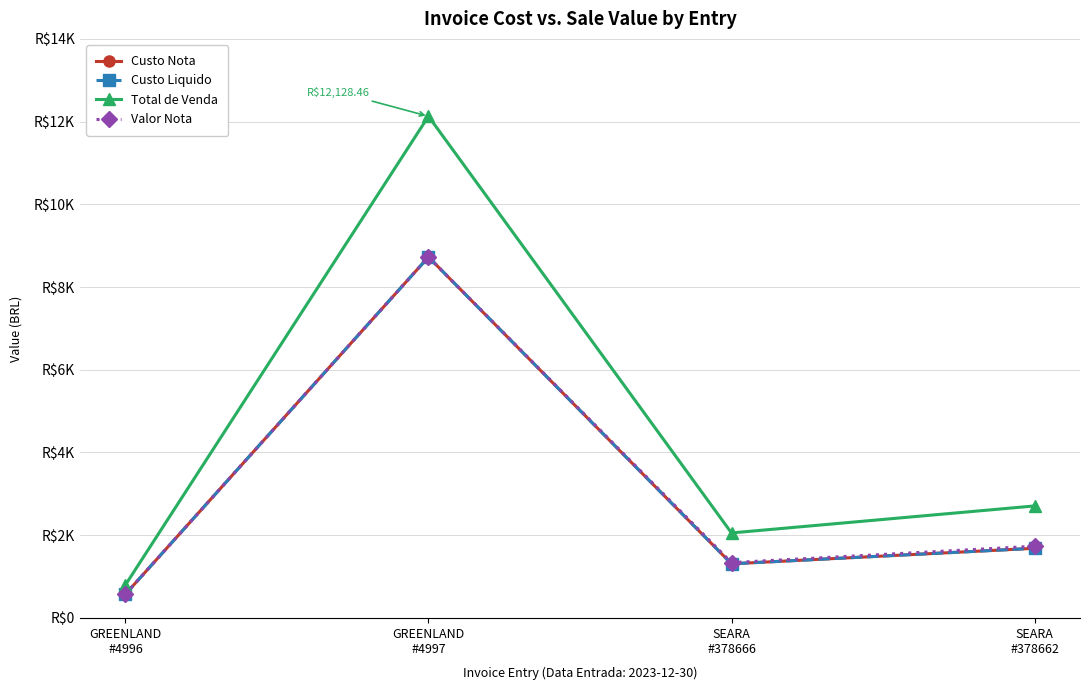

Is this an area chart (filled region under the line)?

No